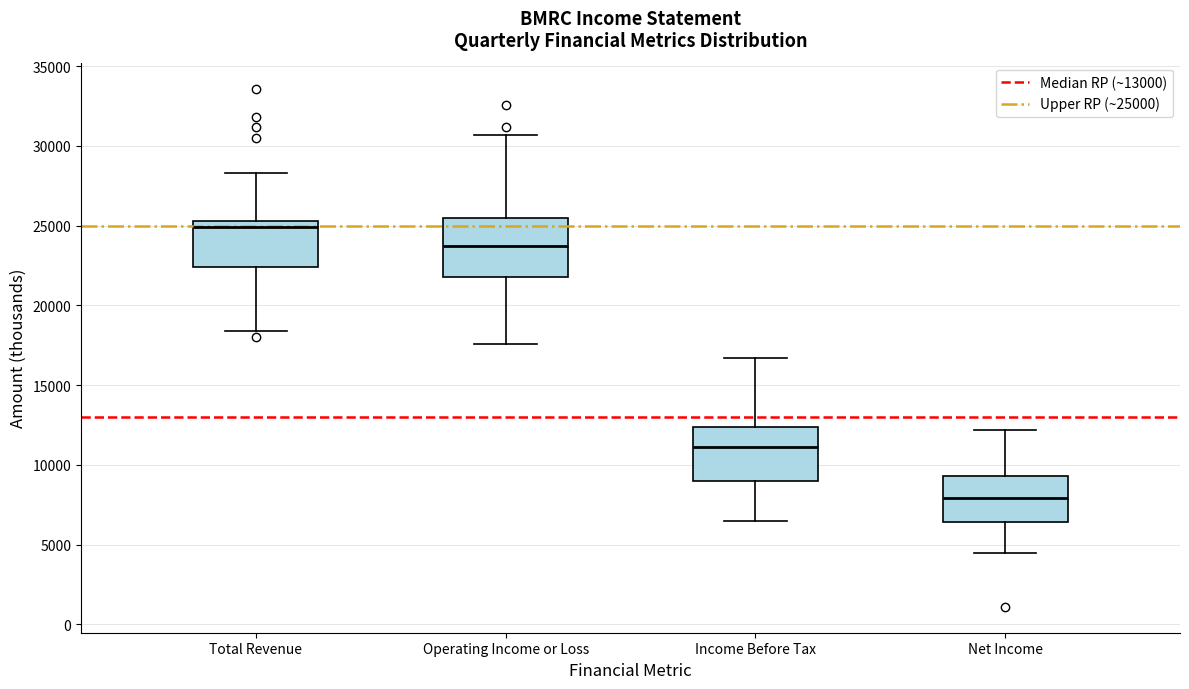

Reading left to right, read every box against the y-axis: the position of its median line, the range the box covers, and the ends of its whiskers. The values are not printed on the chart, so give them approximately, as read against the axis.

Total Revenue: median 25000, box 22500 to 25500, whiskers 18500 to 28500
Operating Income or Loss: median 23500, box 22000 to 25500, whiskers 17500 to 30500
Income Before Tax: median 11000, box 9000 to 12500, whiskers 6500 to 16500
Net Income: median 8000, box 6500 to 9500, whiskers 4500 to 12000